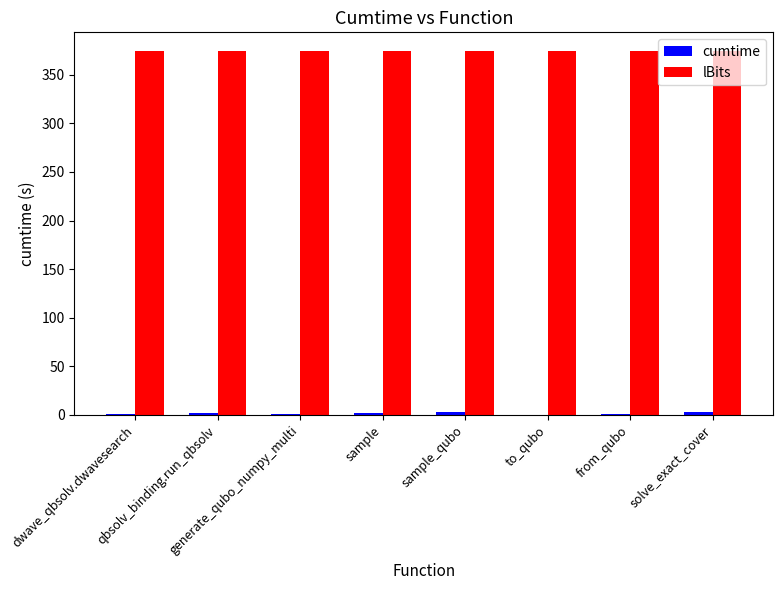

Read the lBits value at to_qubo.

375.0